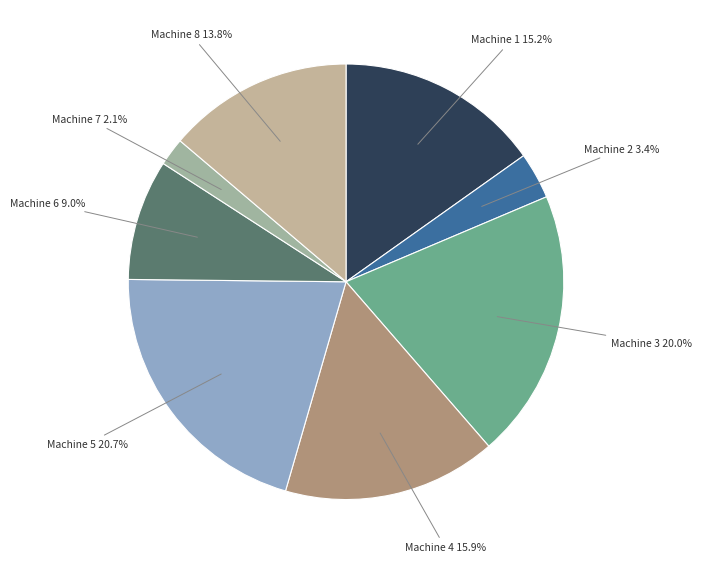

How many slices are in this pie chart?

8